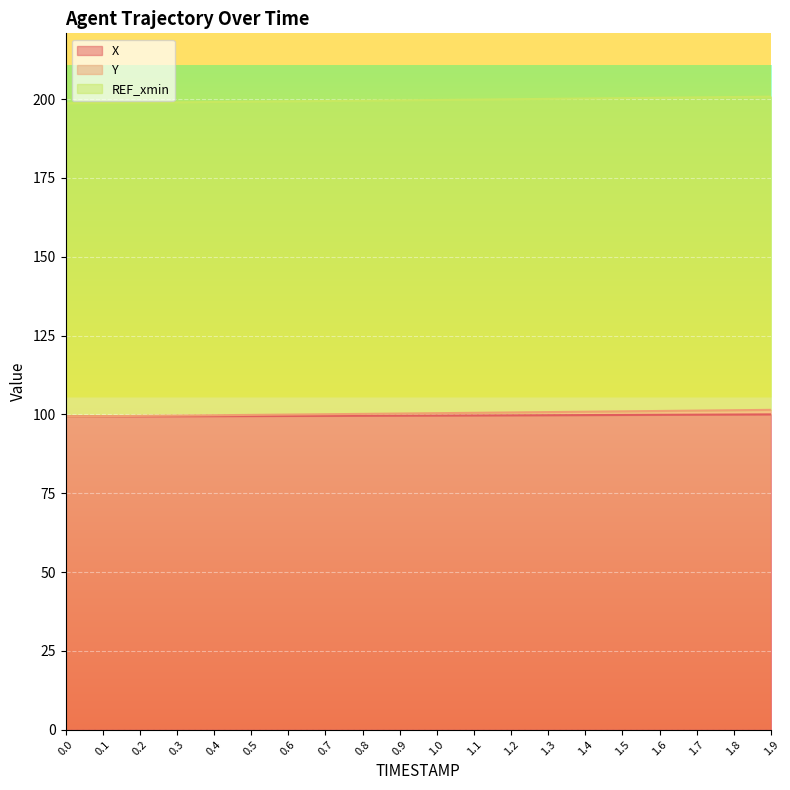

The X series shows 99.6 at 0.9. True or false?

True